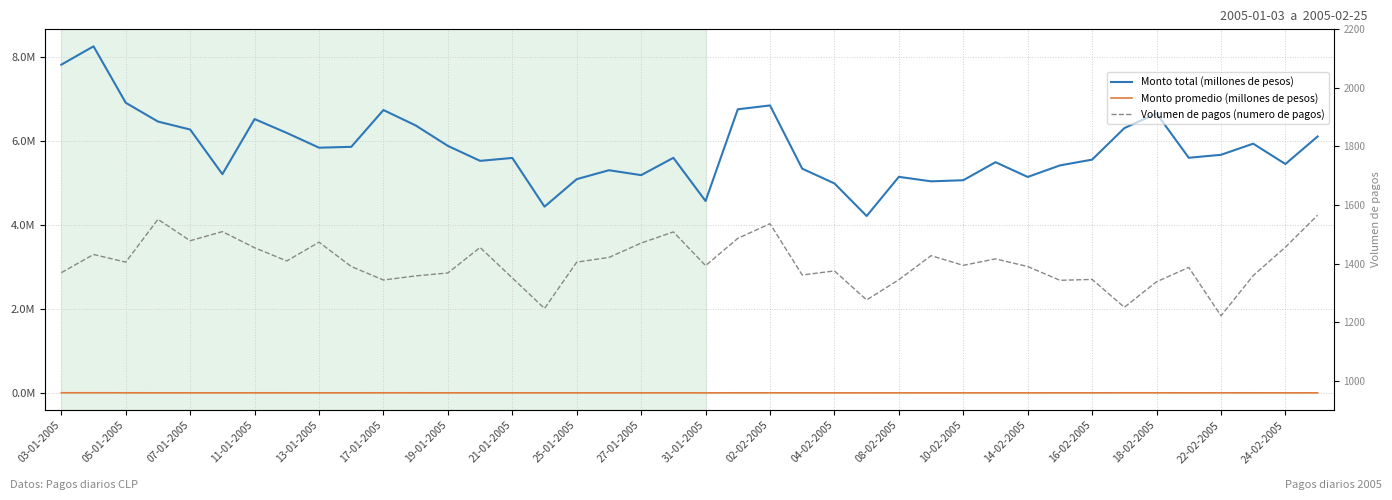

What is the value of the Monto promedio (millones de pesos) point at the 35th from the left?

4979